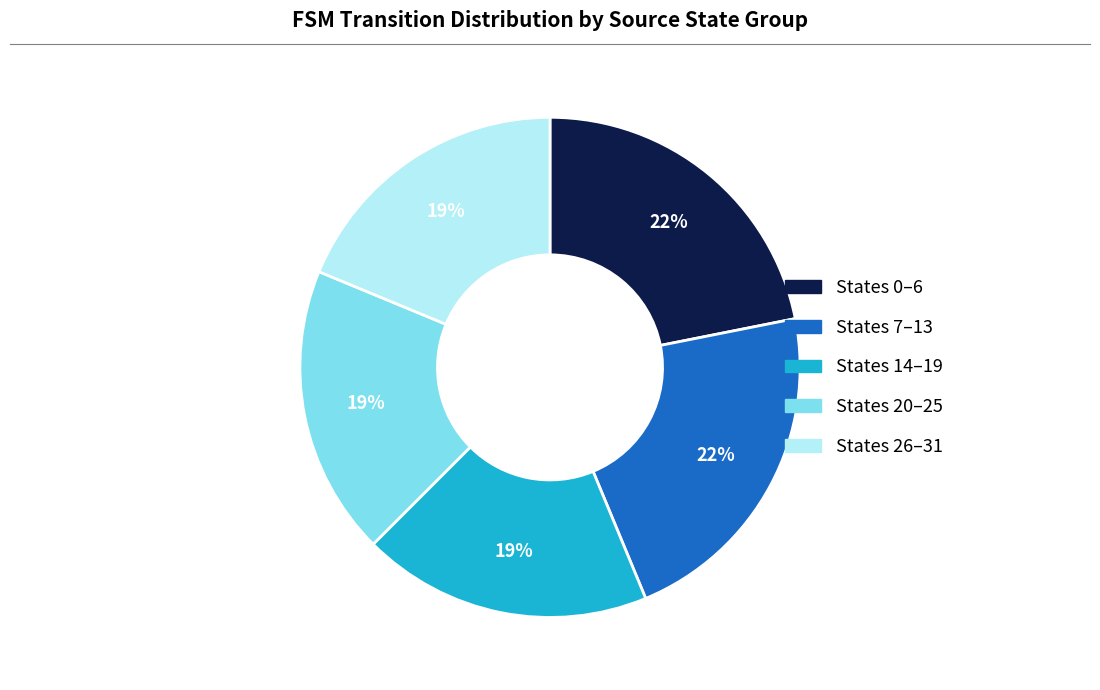

To the nearest percent, what is the difference between the largest and smallest slice percentages?

3%